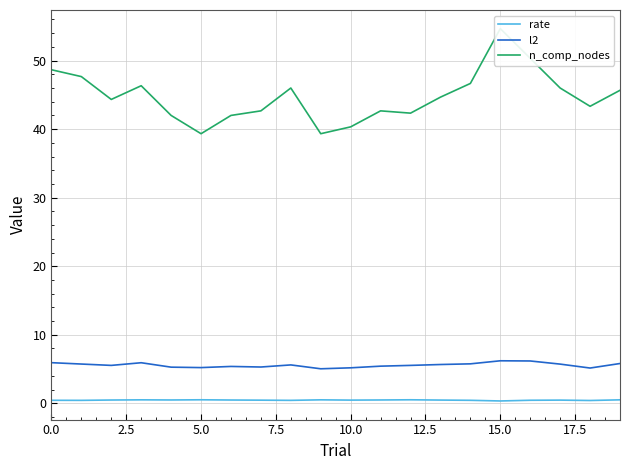

Does the chart display data point markers on the line(s)?

No